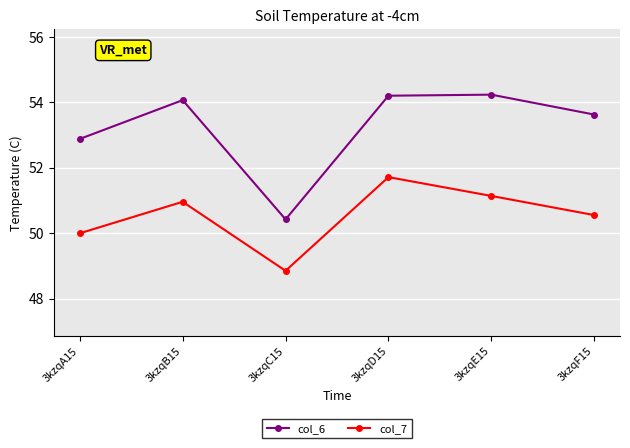

Is the value of col_7 at 3kzqC15 greater than the value of col_6 at 3kzqA15?

No